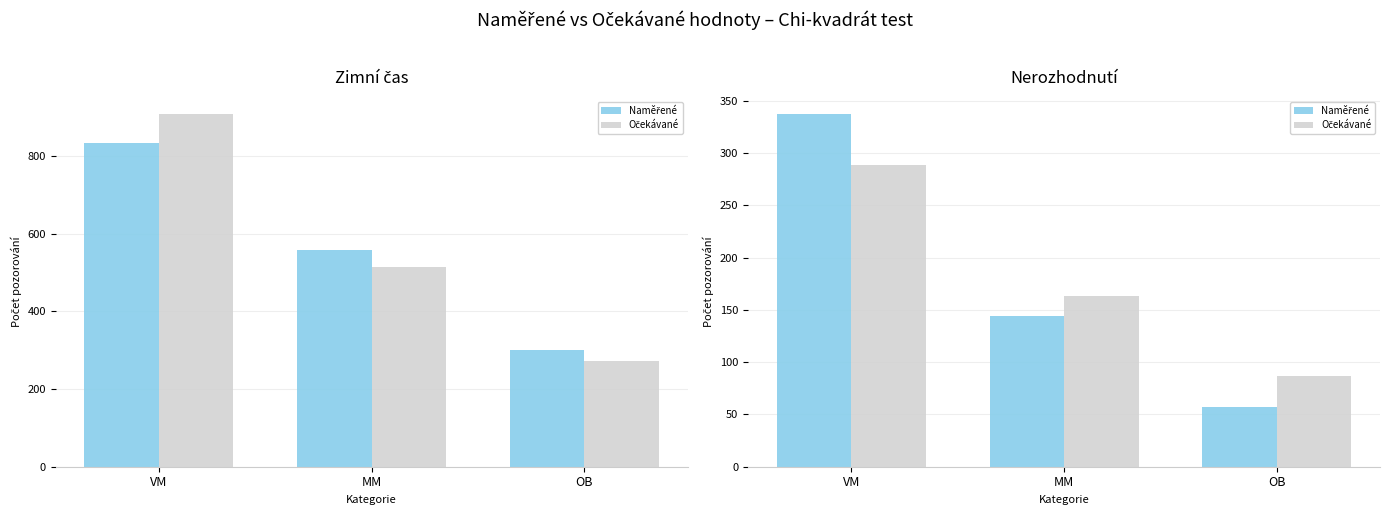

What is the sum of the Očekávané values at MM and OB?

249.8